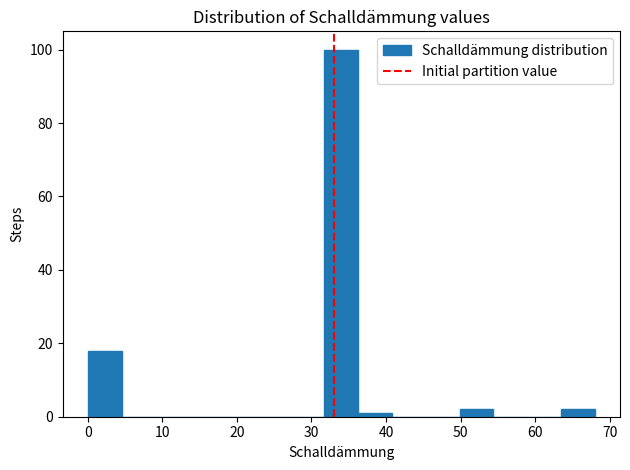

What is the height of the bar covering 50 to 54 on the x-axis? Neither the bar edges nor the heights are printed on the chart, so give them approximately, as read against the axes.

2